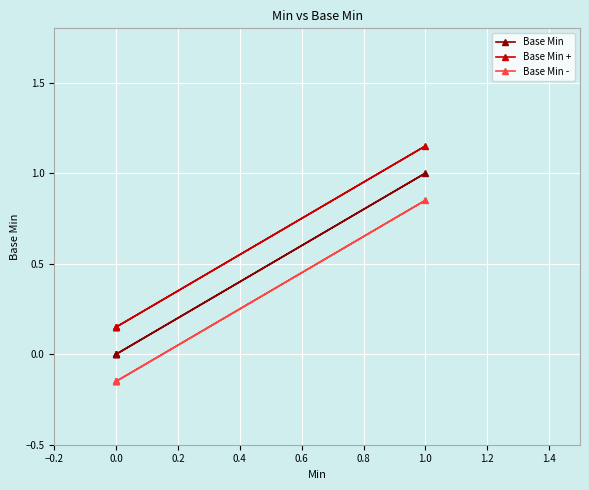

How many data points does each series have?

5